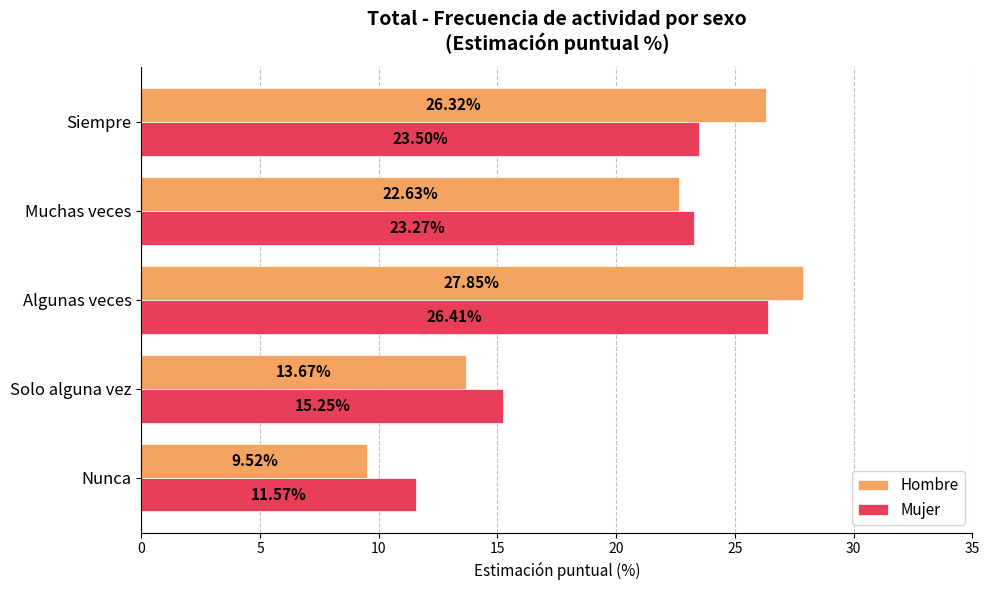

Which series has the largest range (max minus min)?

Hombre